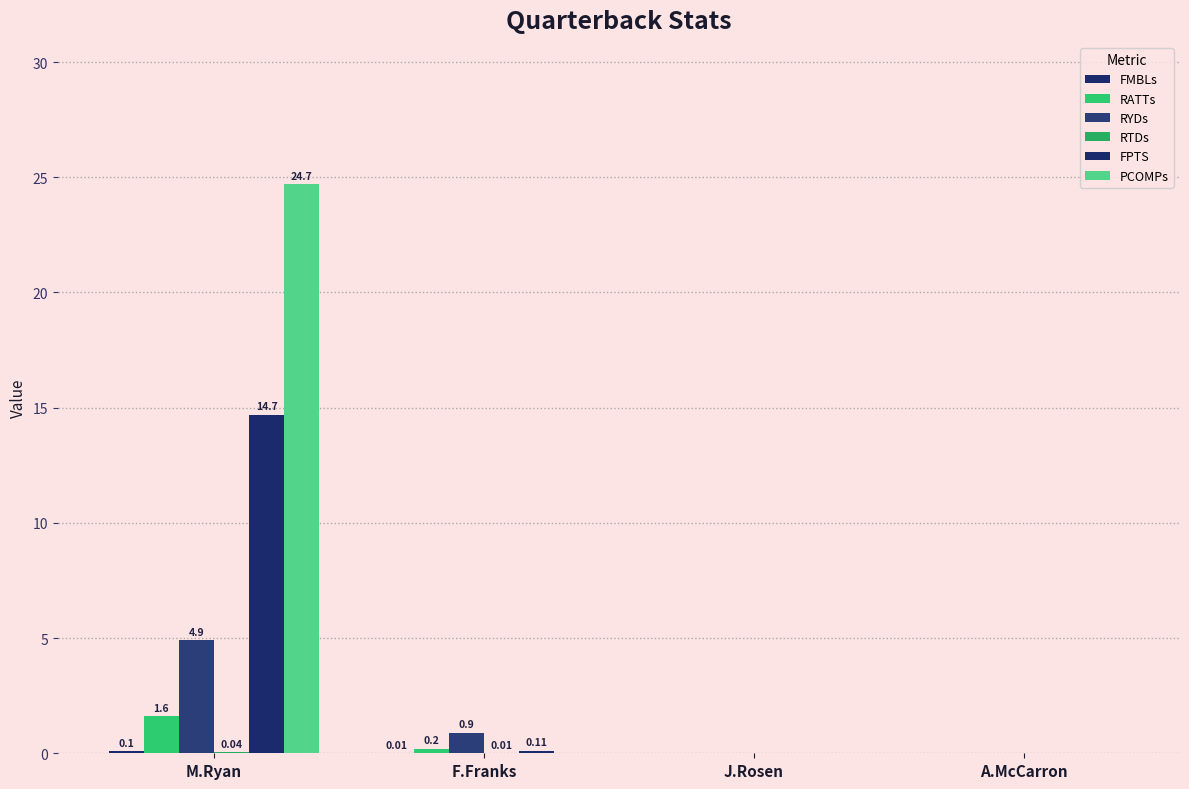

Count the RYDs values in the range 0 to 4.

3